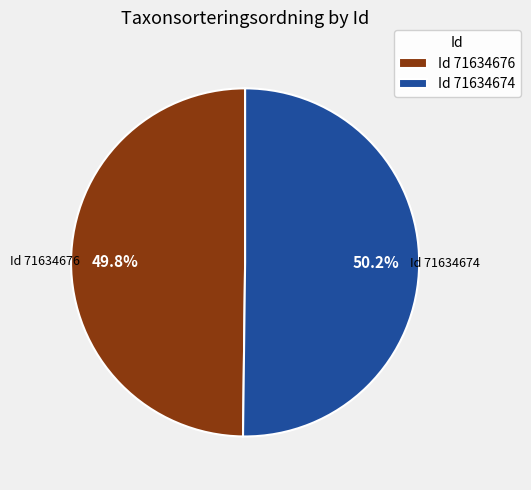

What is the ratio of the value at Id 71634674 to the value at Id 71634676?

1.0